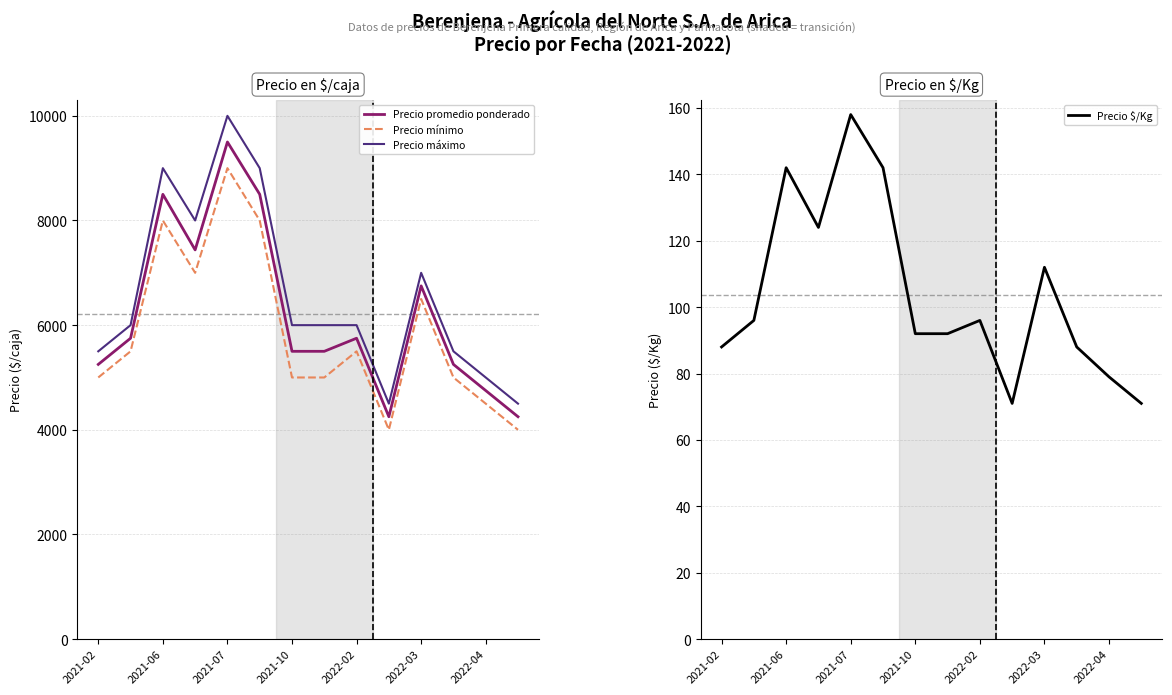

At which label does Precio $/Kg reach its peak?

2021-07